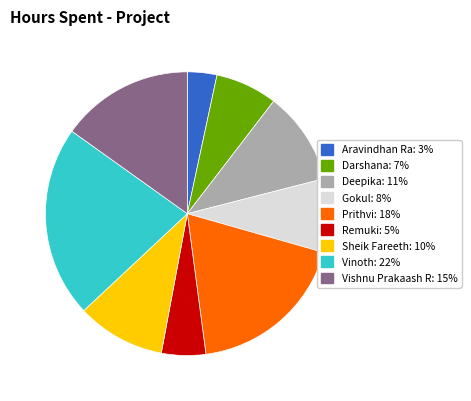

Which has a higher value, Prithvi or Gokul?

Prithvi